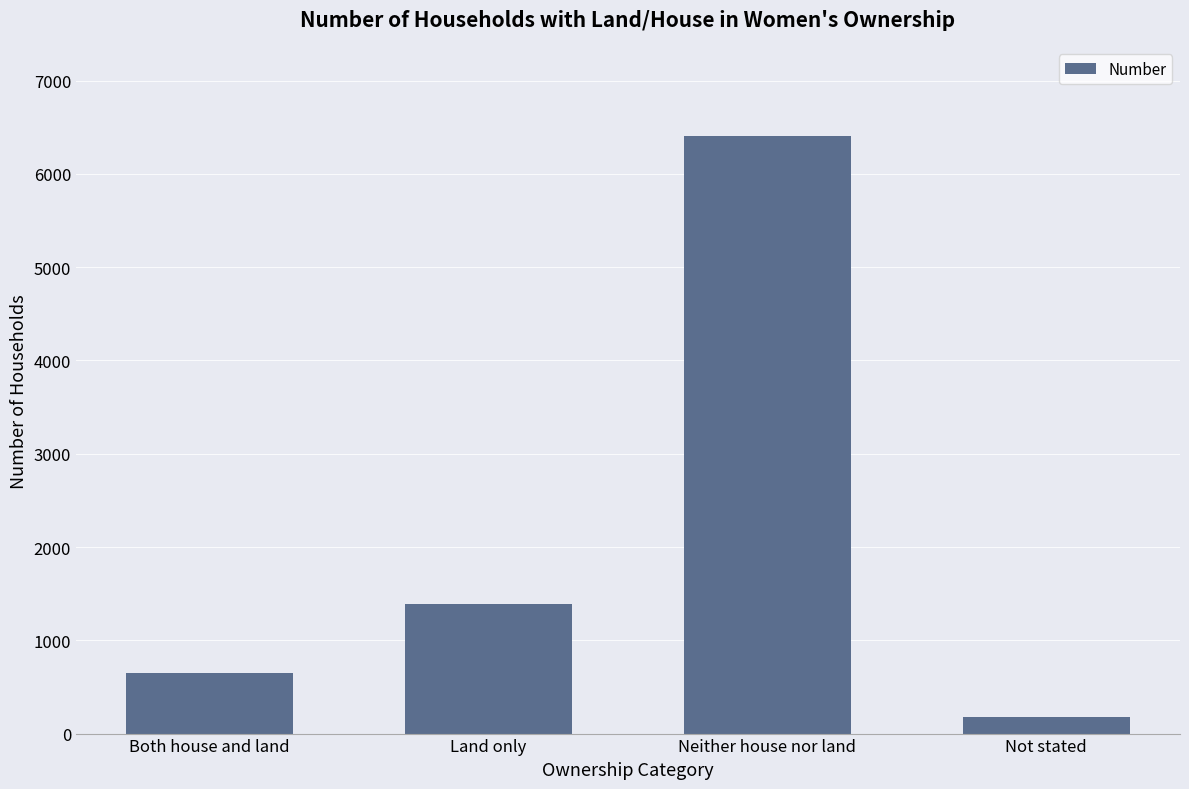

Count the number of data series in this chart.

1